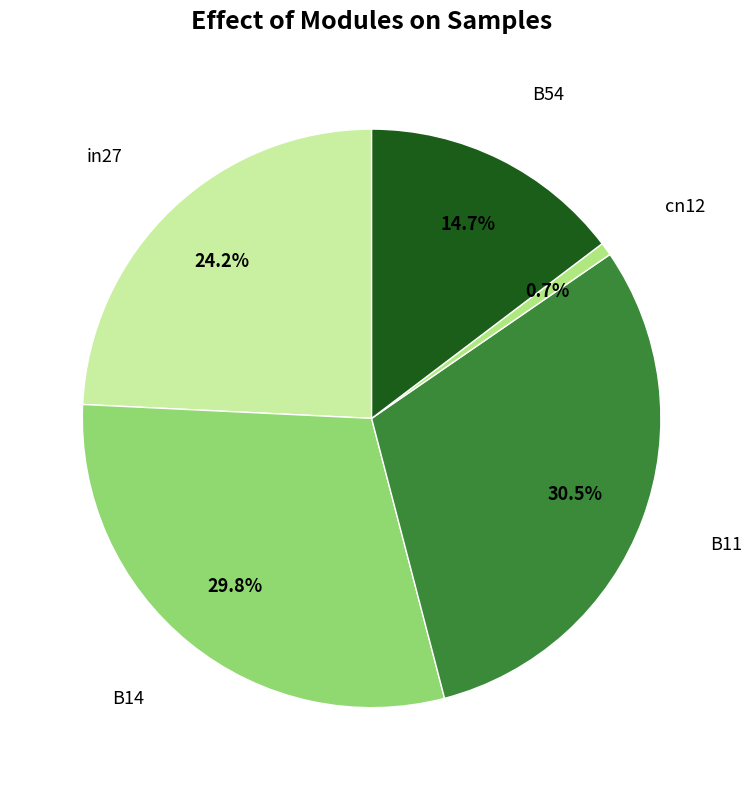

Which category has the smallest portion of the pie?

cn12